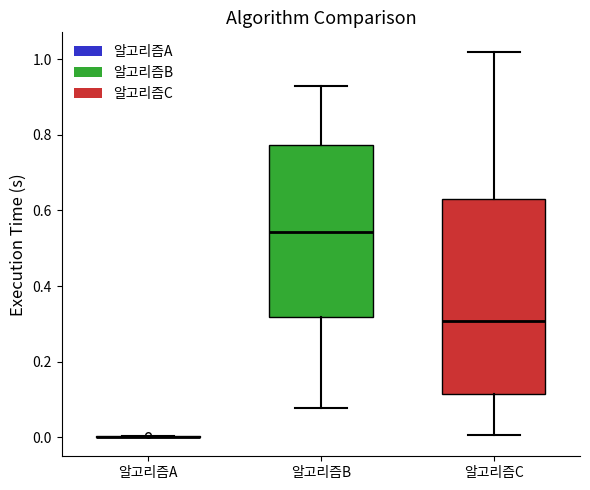

Which box is the tallest, from its lower edge to its upper edge?

알고리즘C